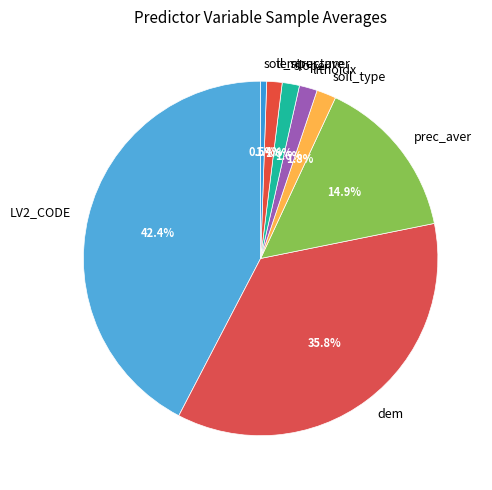

Combined, do soil_structure and prec_aver account for over 50%?

No